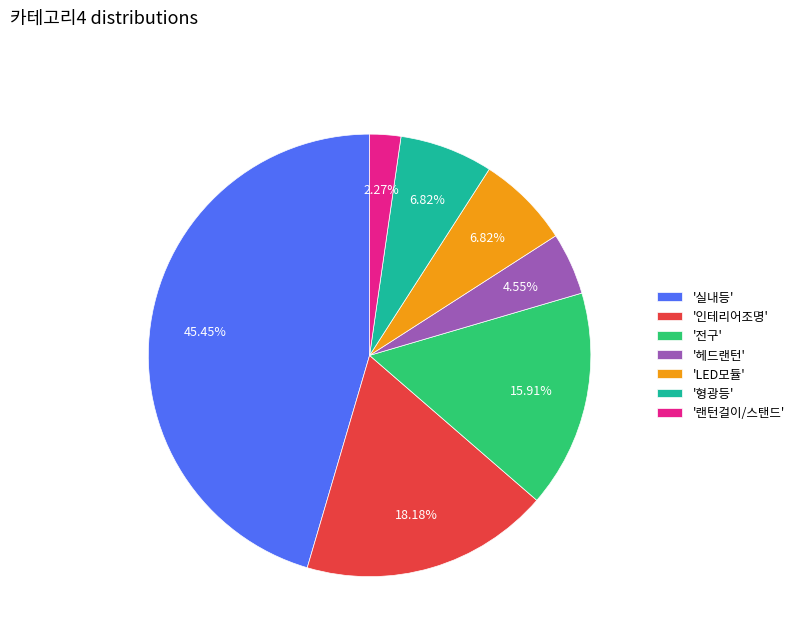

What is the ratio of the value at '형광등' to the value at '랜턴걸이/스탠드'?

3.0